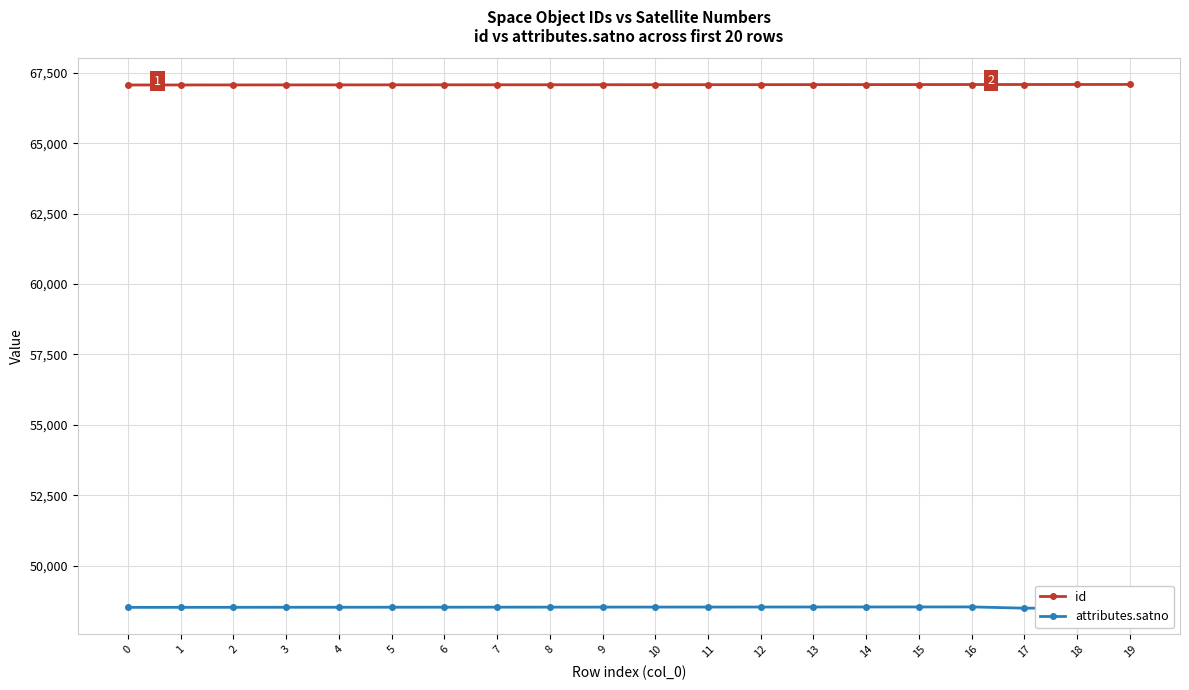

What is the smallest value displayed?

48493